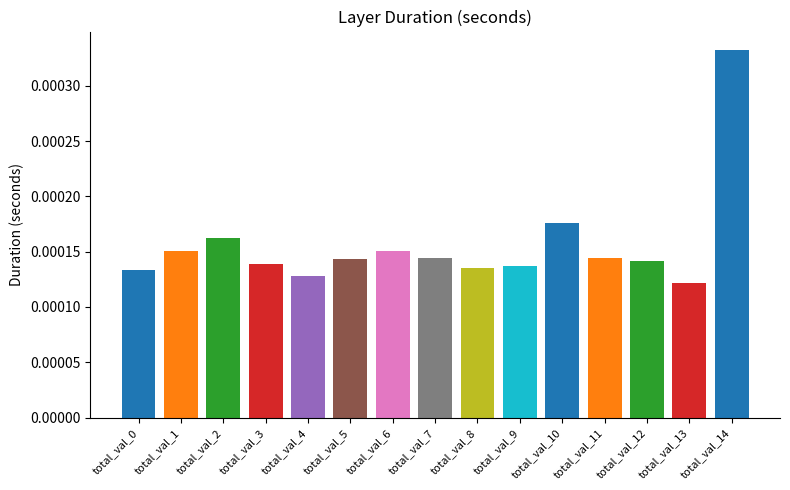

Where is the data nearest to the value 0?

total_val_13